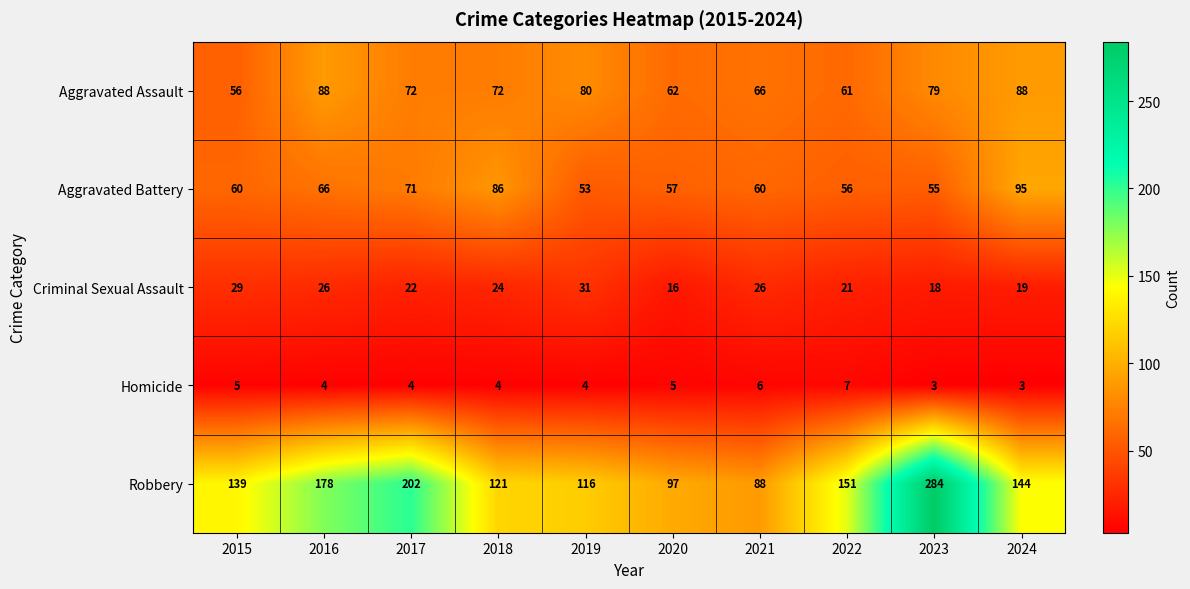

The Criminal Sexual Assault series shows 29 at 2020. True or false?

False